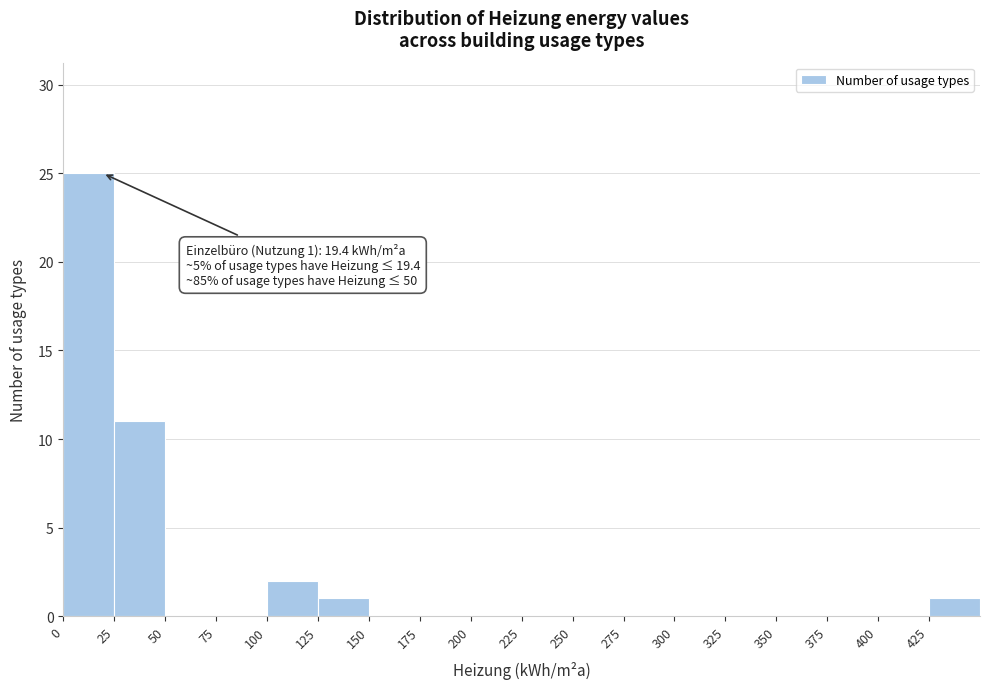

Which range on the x-axis has the tallest bar?

0 to 25